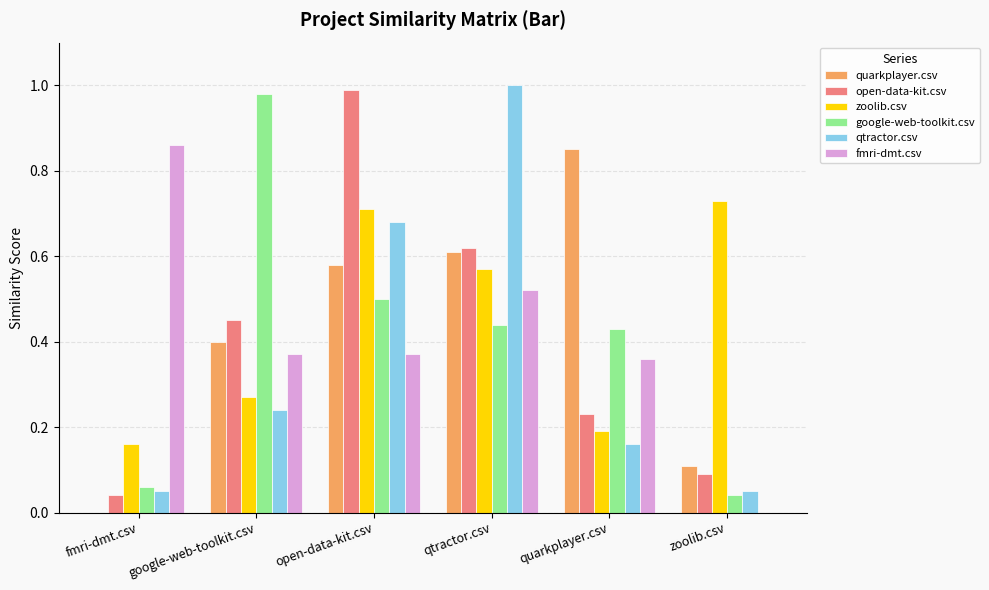

What is the sum of all google-web-toolkit.csv values?

2.5